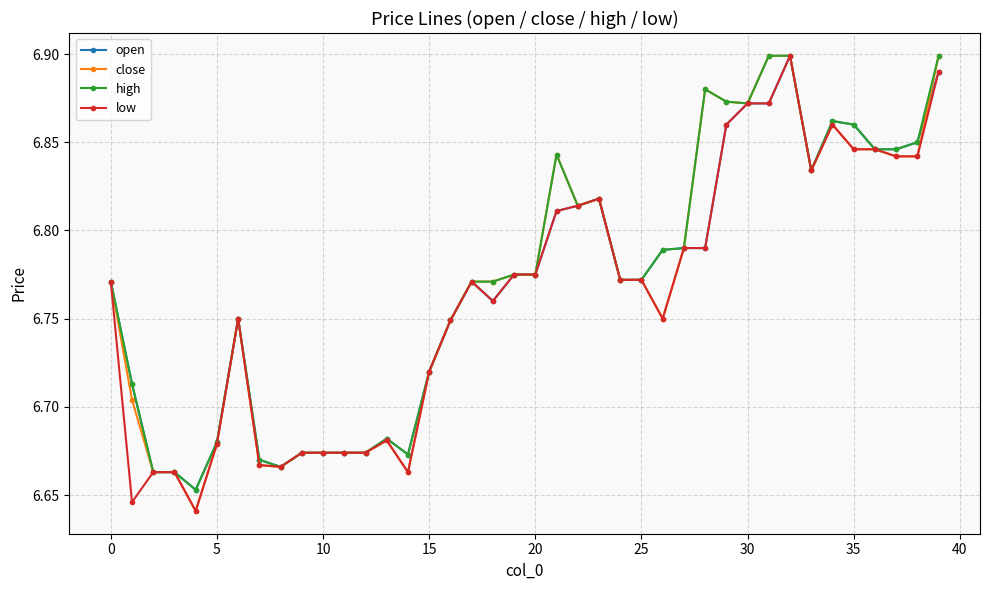

At how many categories does at least one series exceed 6?

40